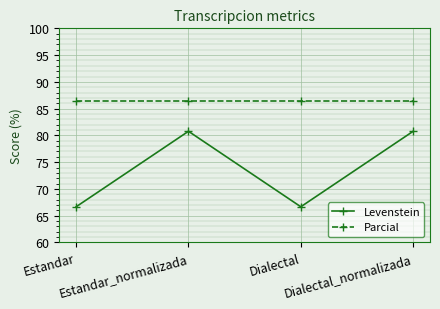

Rank the series by their maximum value, from lowest to highest.

Levenstein, Parcial